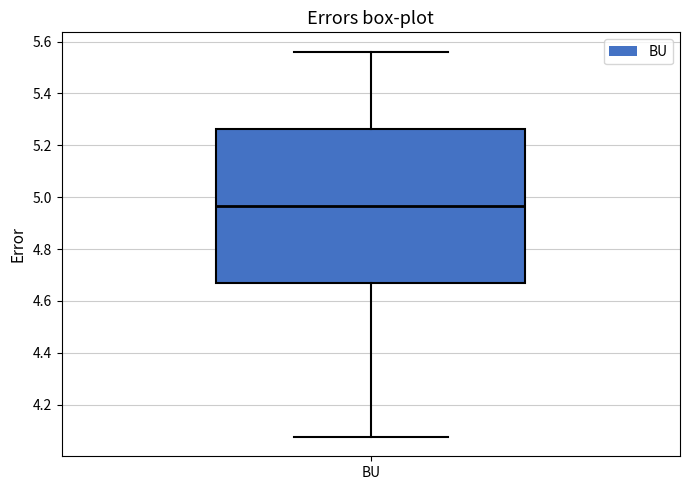

Transcribe this box plot: give where the median line is, the range the box spans, and where the two whiskers end, as read against the y-axis. The values are not printed on the chart, so give them approximately, as read against the axis.

median 4.96, box 4.66 to 5.26, whiskers 4.08 to 5.56